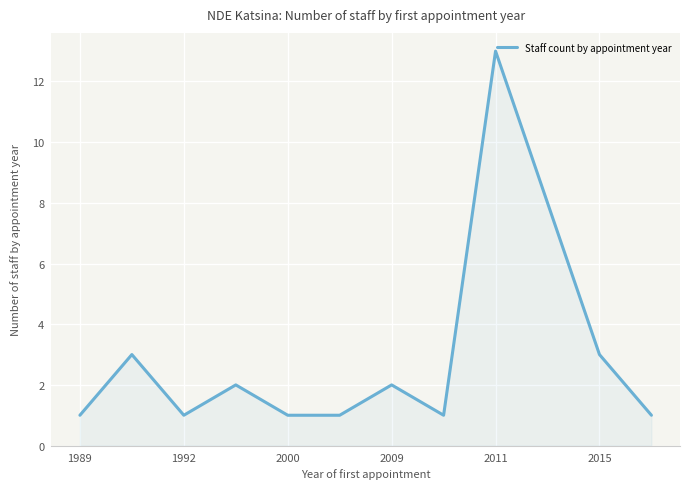

What is the difference between the second highest and second lowest values?

7